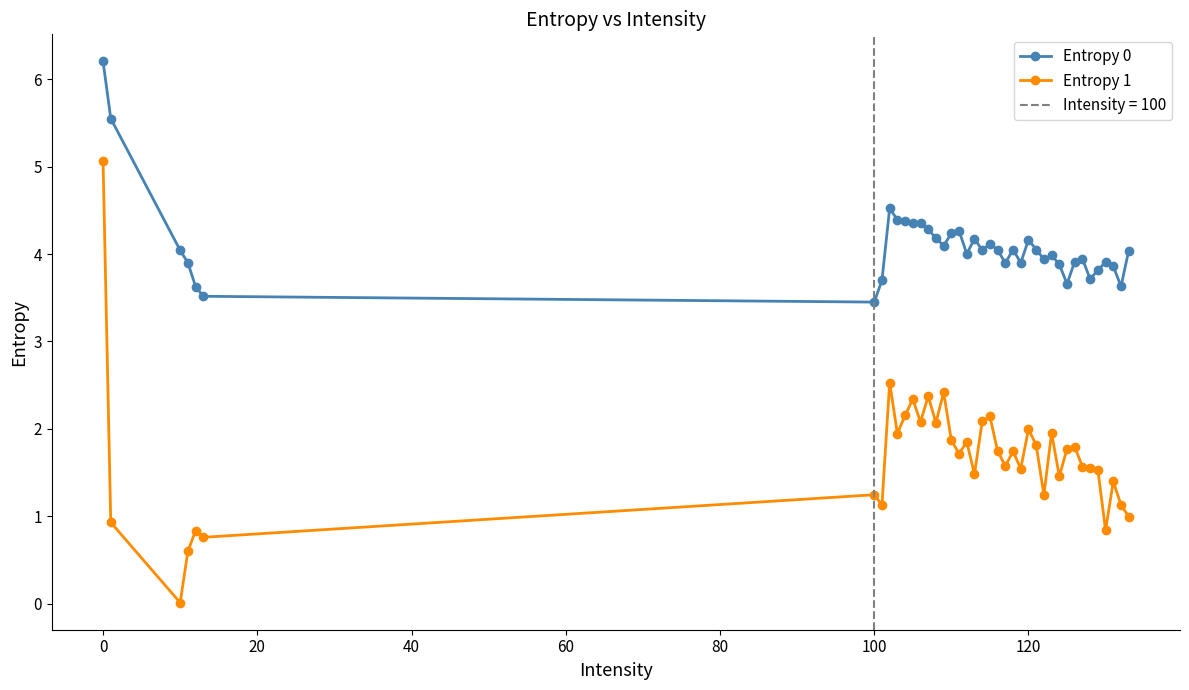

True or false: Entropy 1 and Entropy 0 cross at least once.

False